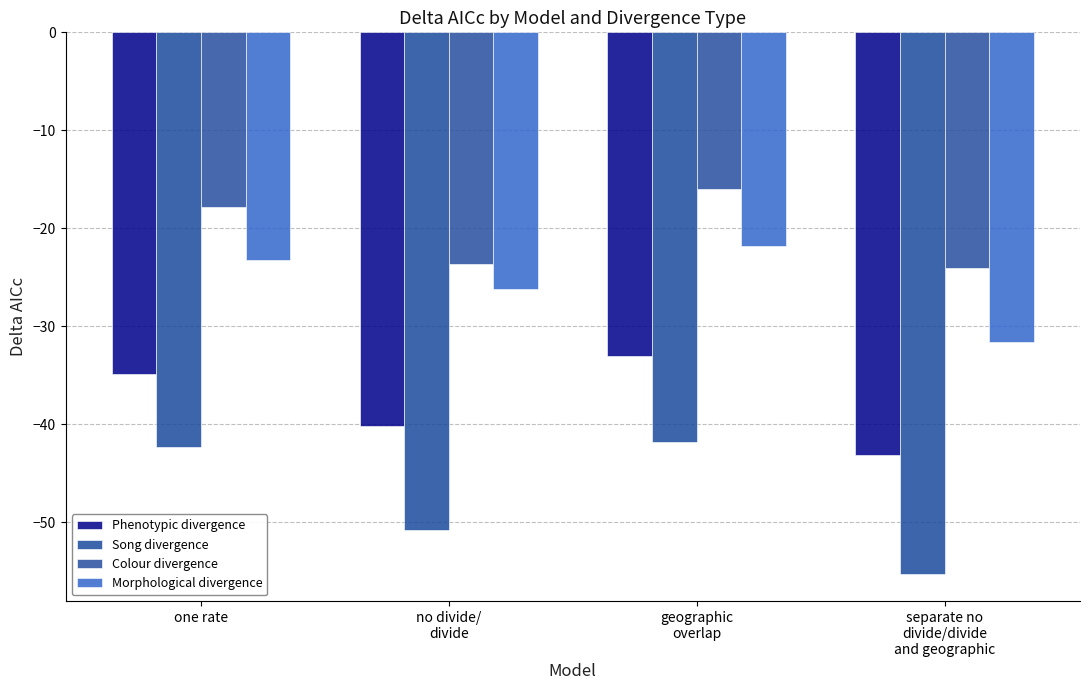

What is the total value across all series at one rate?

-118.4